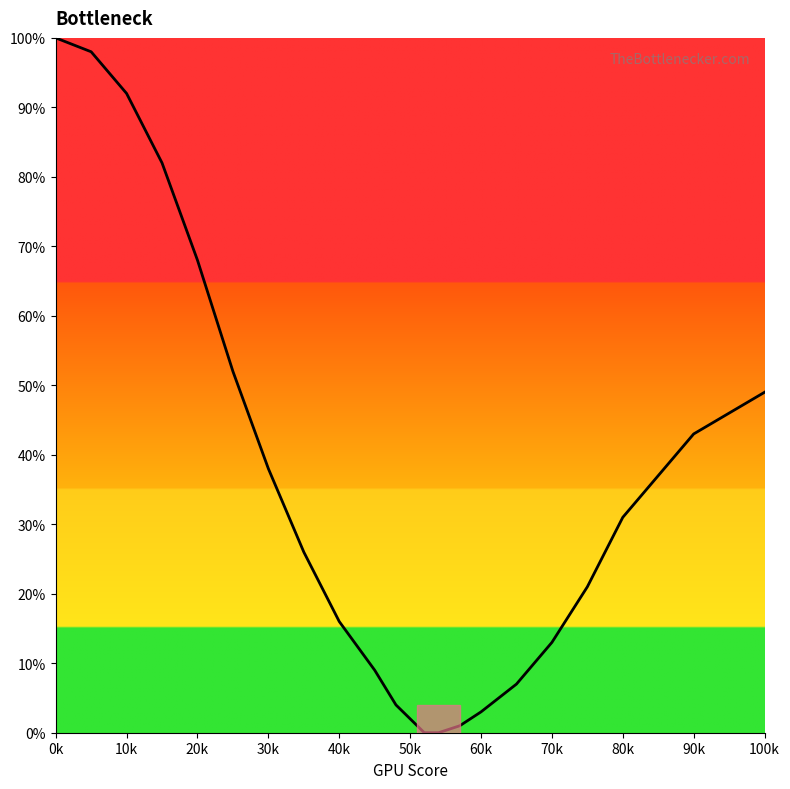

What is the maximum value shown in the chart?

100